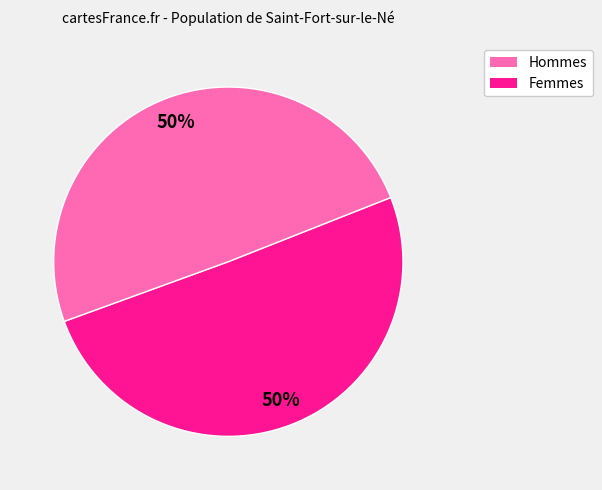

To the nearest percent, what is the average slice percentage?

50%